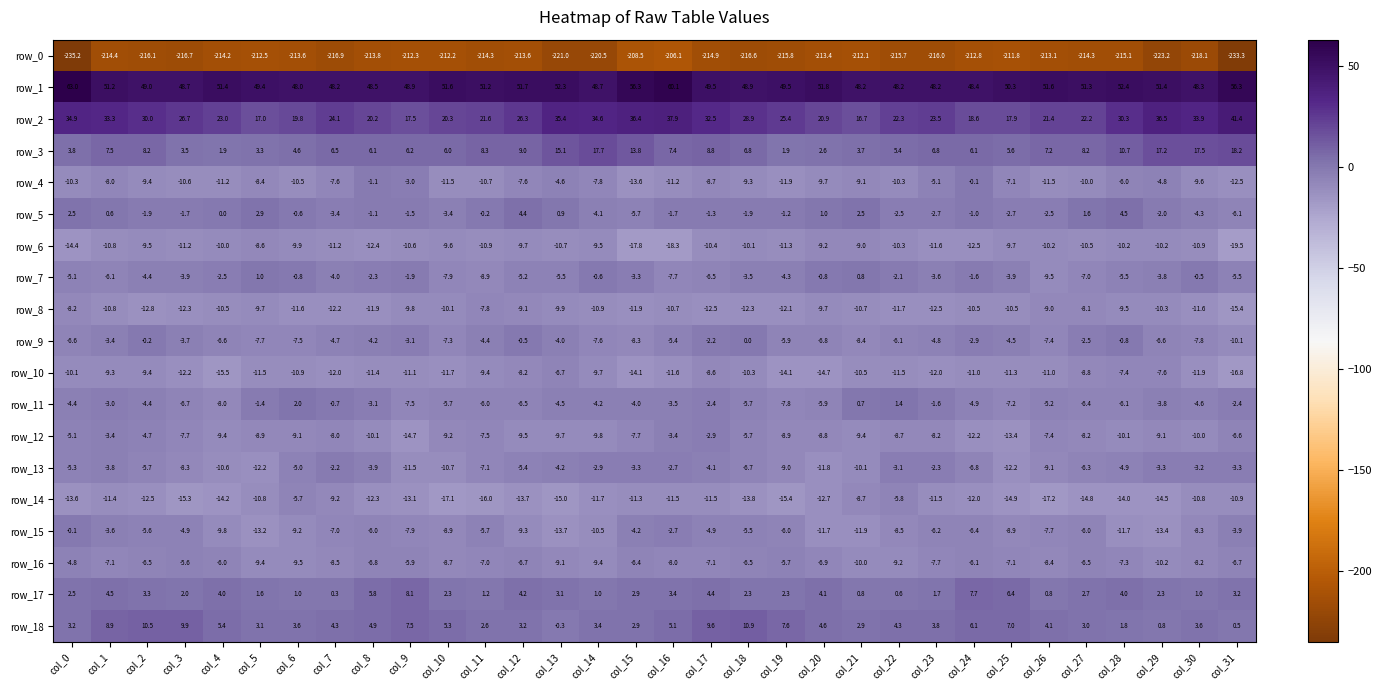

How many values in the row_8 series are below -10?

22